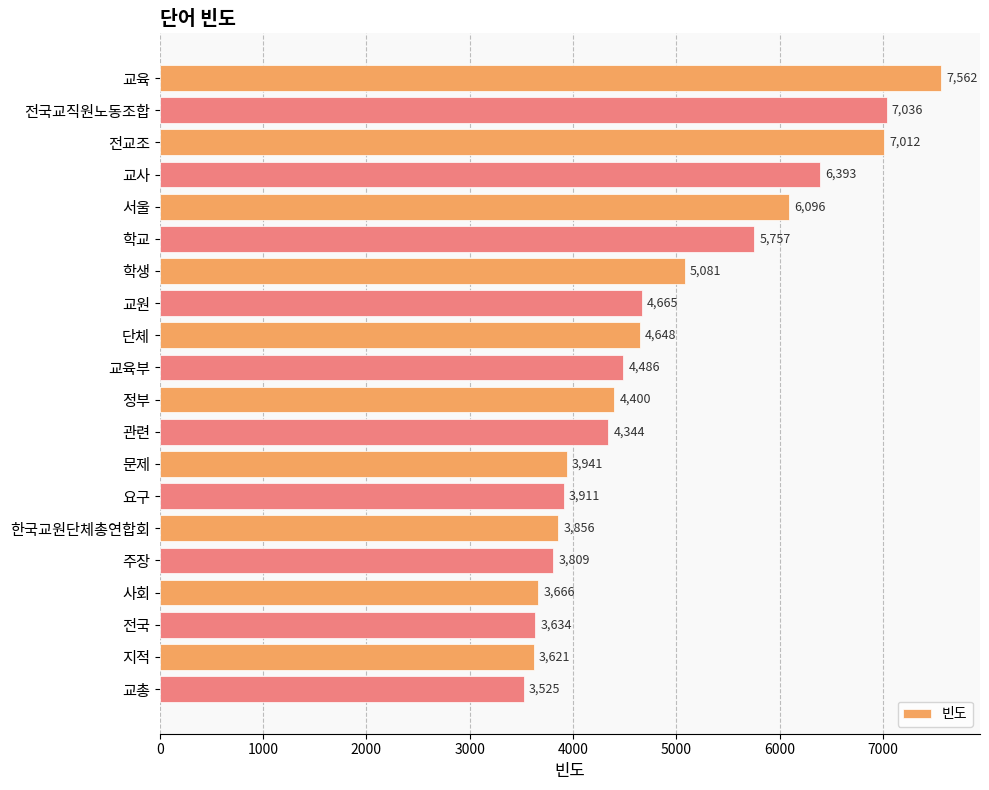

What position from the bottom is 한국교원단체총연합회?

6